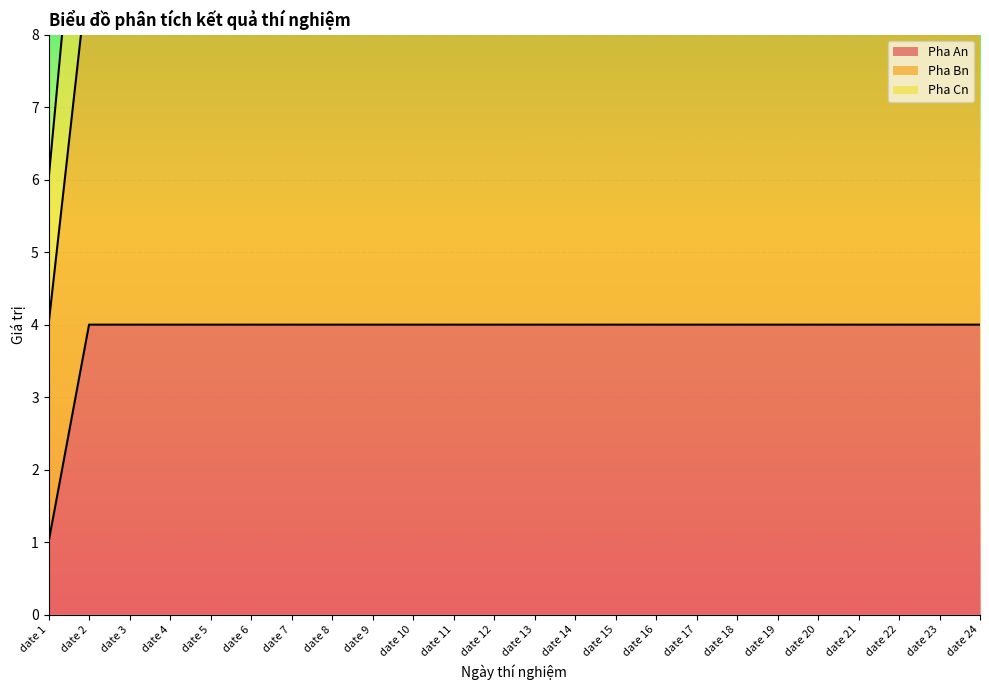

What is the lowest value of the Pha Cn series?

6